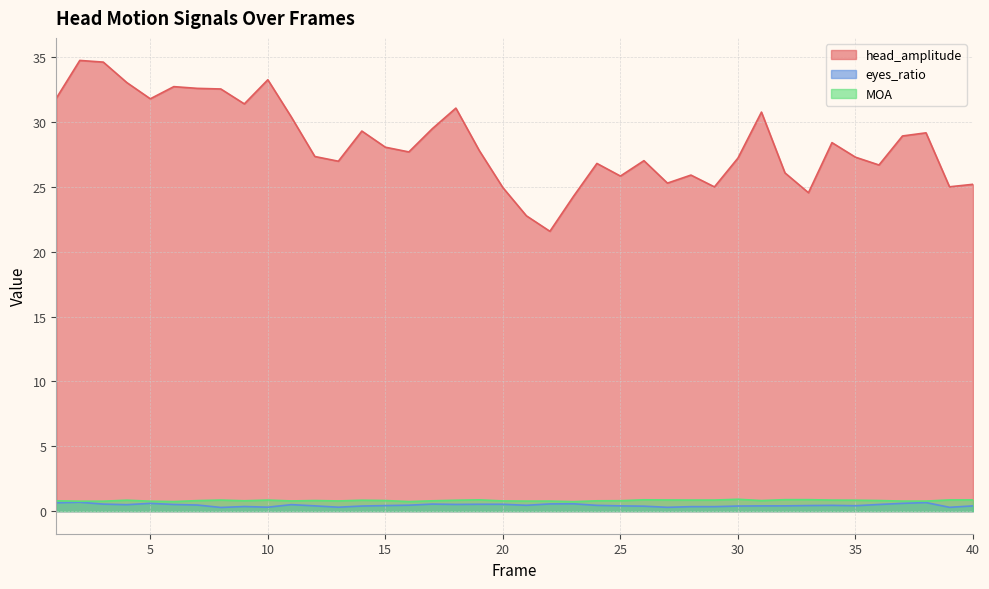

True or false: head_amplitude and eyes_ratio cross at least once.

False